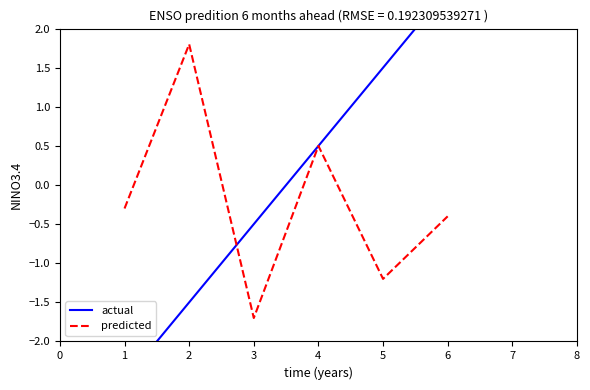

List the labels in order of predicted value, largest first.

2, 4, 1, 6, 5, 3